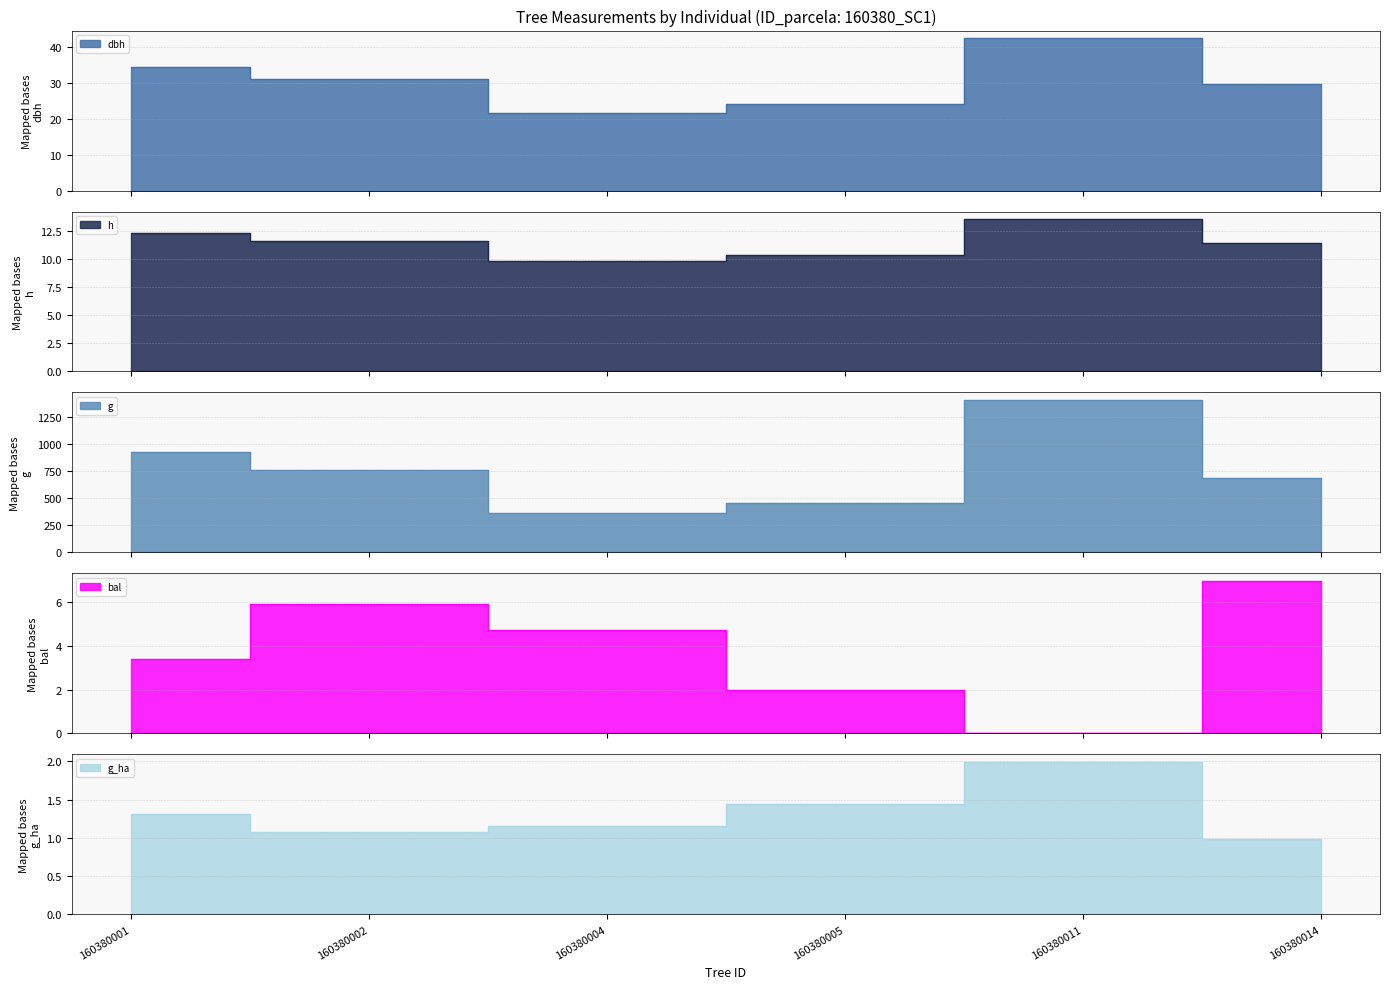

What is the value of the dbh point at the 3rd from the left?

21.6